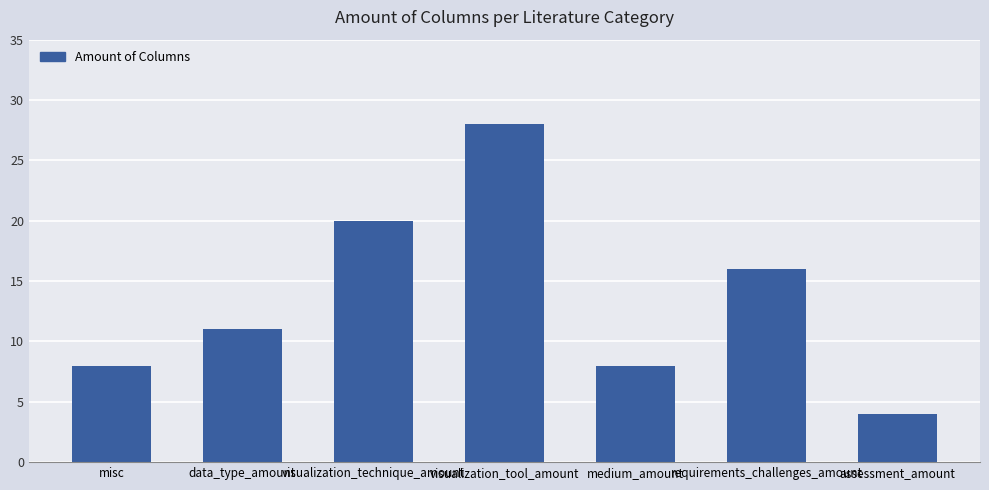

What is the ratio of the value at data_type_amount to the value at misc?

1.4